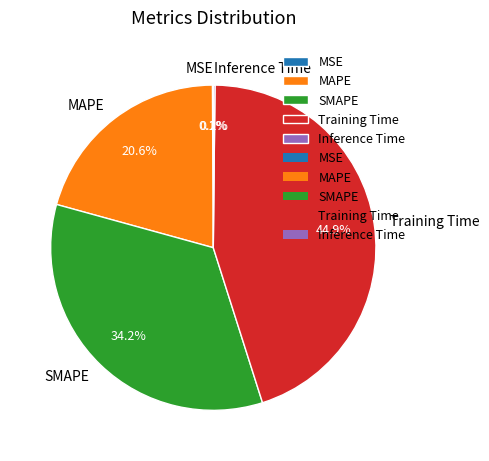

What percentage is the SMAPE slice, to the nearest percent?

34%